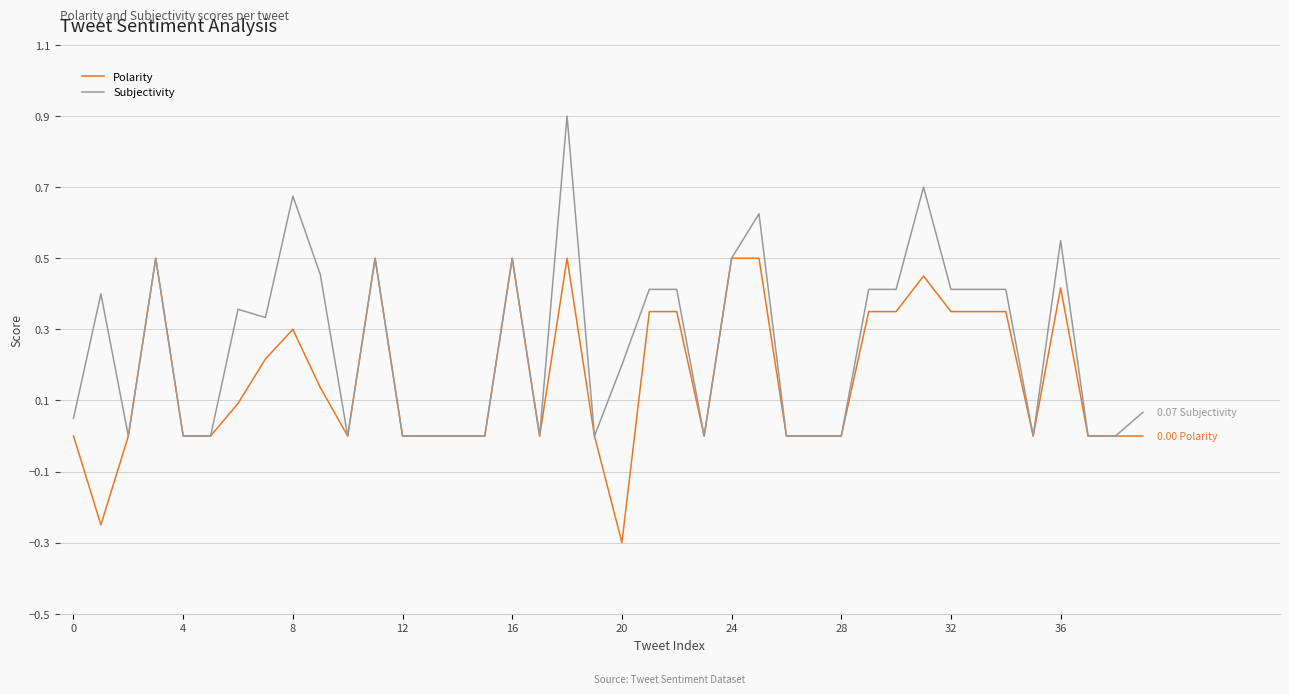

Which series has the widest spread of values?

Subjectivity